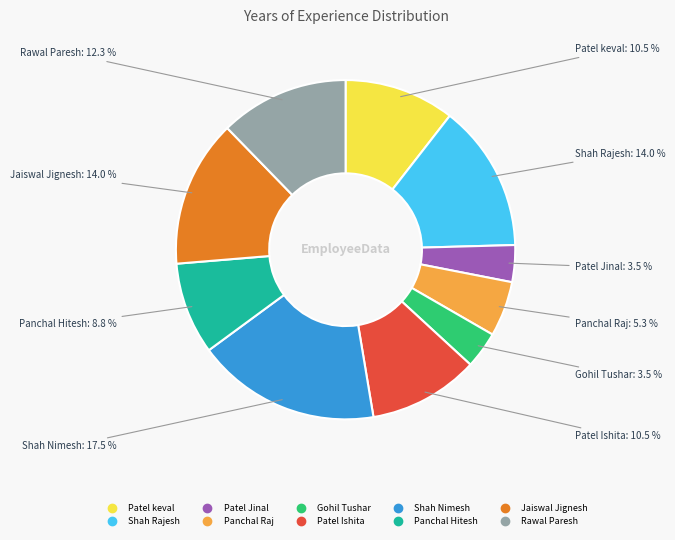

Between Patel Jinal and Patel Ishita, which is larger?

Patel Ishita